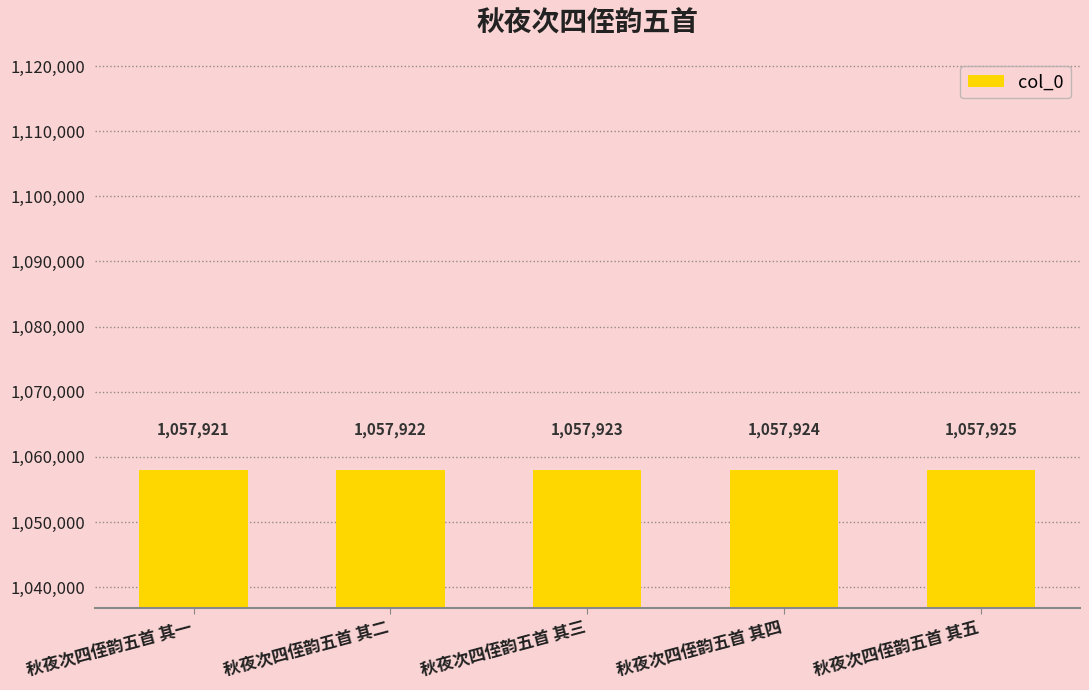

At which category does the chart reach its peak across all series?

秋夜次四侄韵五首 其五